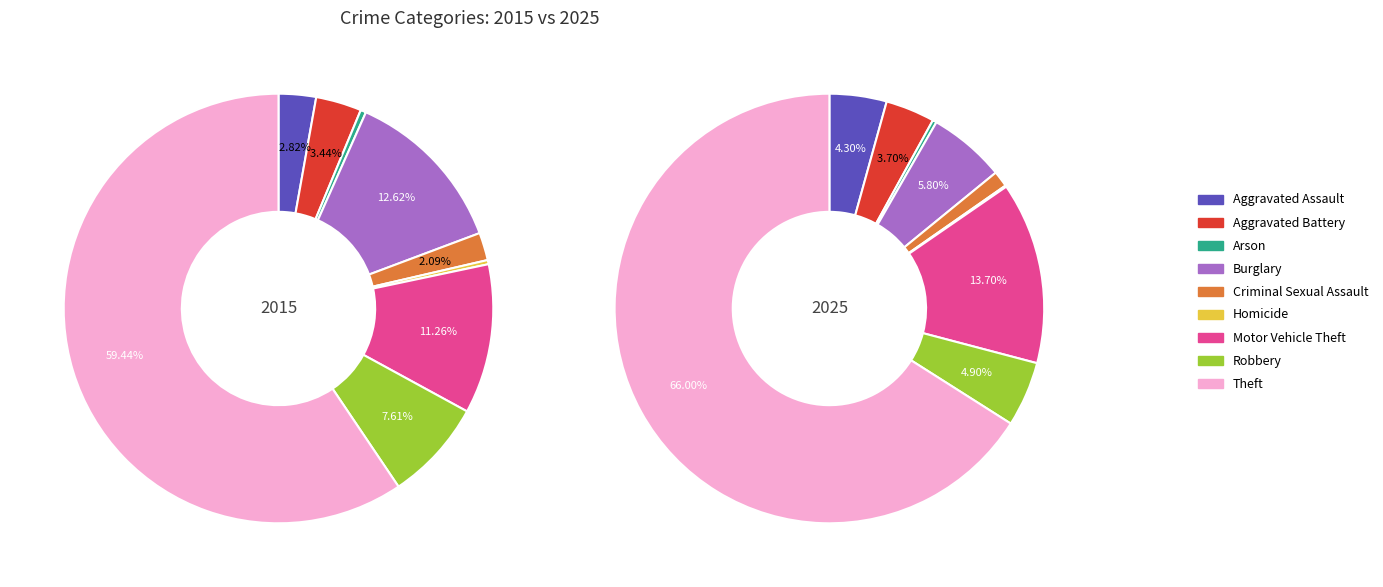

True or false: Homicide accounts for 0% of the total.

True